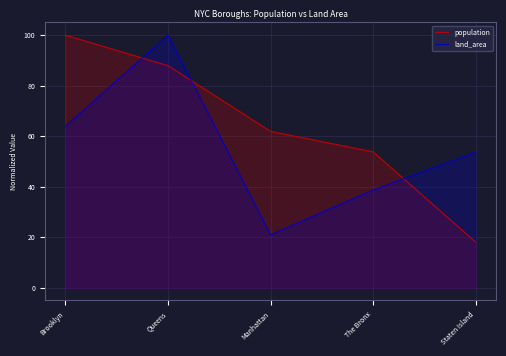

Between which two adjacent categories do land_area and population first intersect?

Brooklyn and Queens